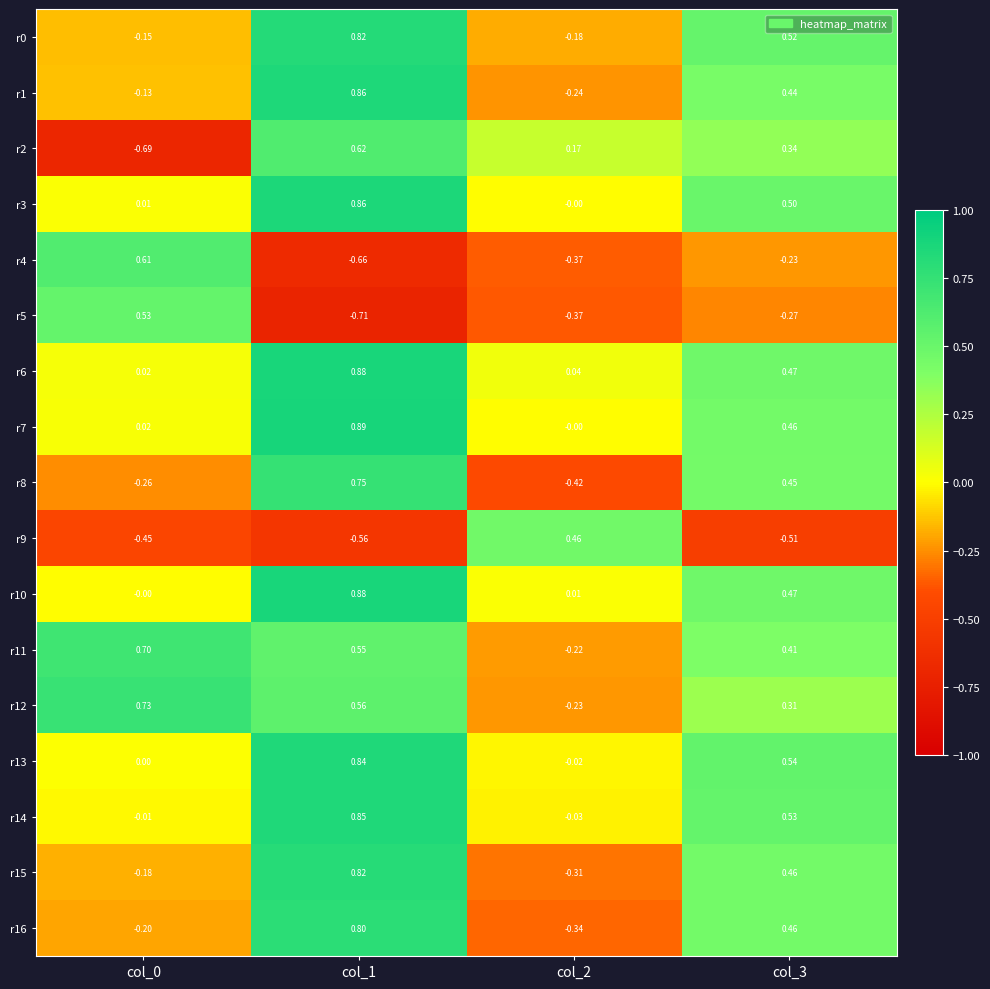

Is the value of r15 at col_2 greater than the value of r4 at col_2?

Yes